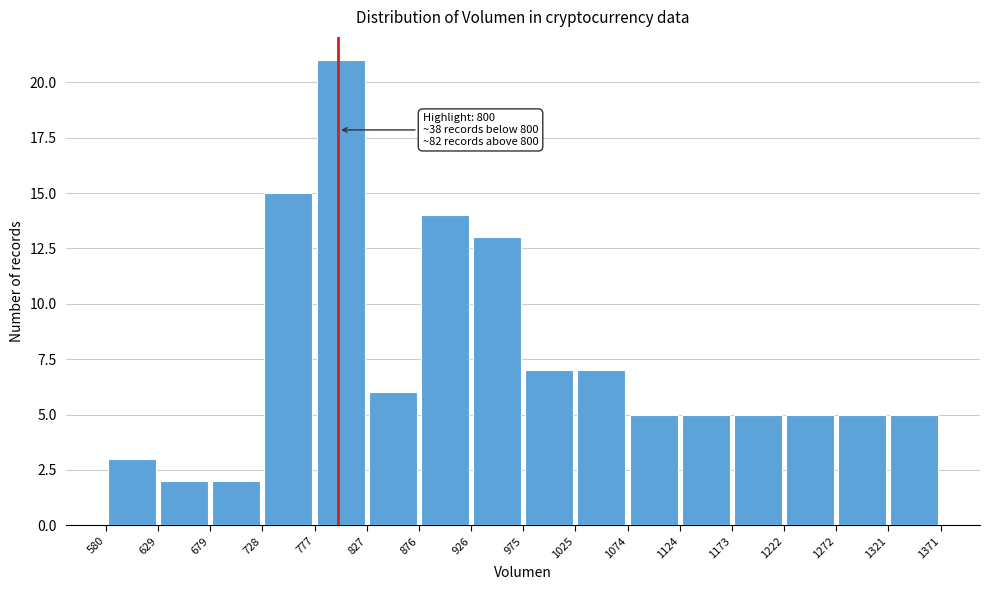

Which range on the x-axis has the tallest bar?

777 to 827